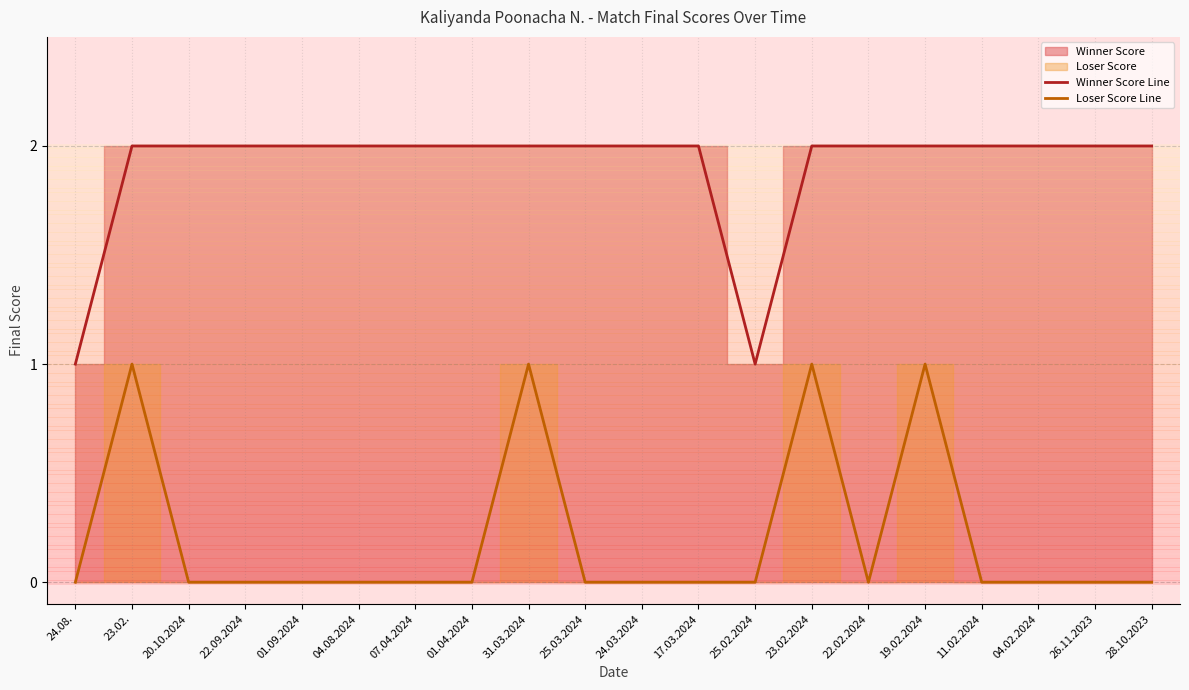

The Winner Score Line series shows 2 at 23.02.. True or false?

True